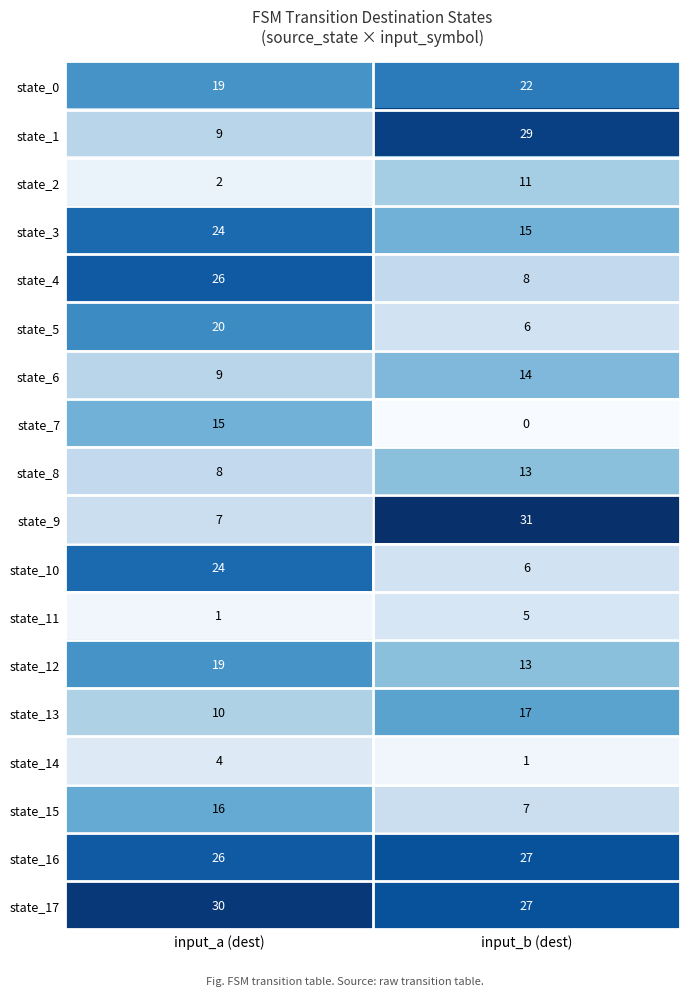

What is the sum of the state_3 values at input_a (dest) and input_b (dest)?

39